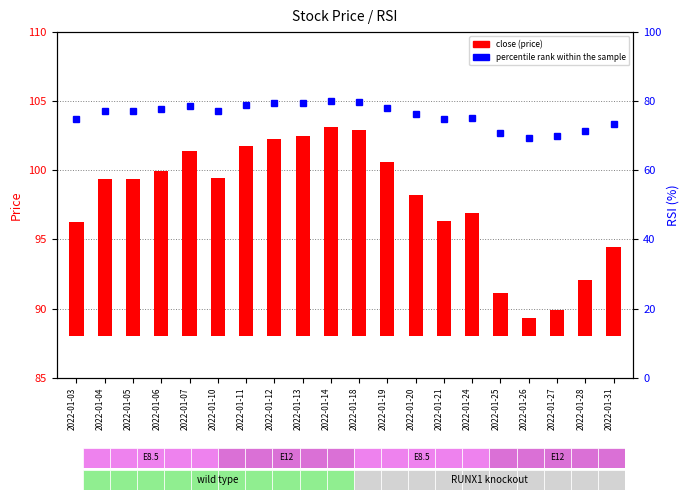

Rank the series at 2022-01-04 from highest to lowest value.

percentile rank within the sample, close